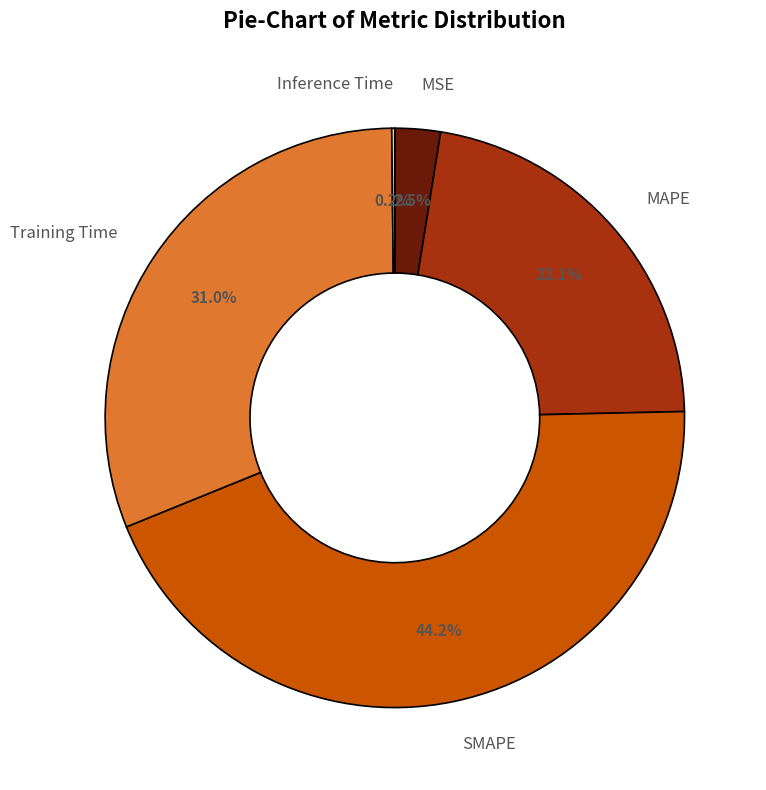

To the nearest percent, what is the difference between the SMAPE and Training Time slice percentages?

13%